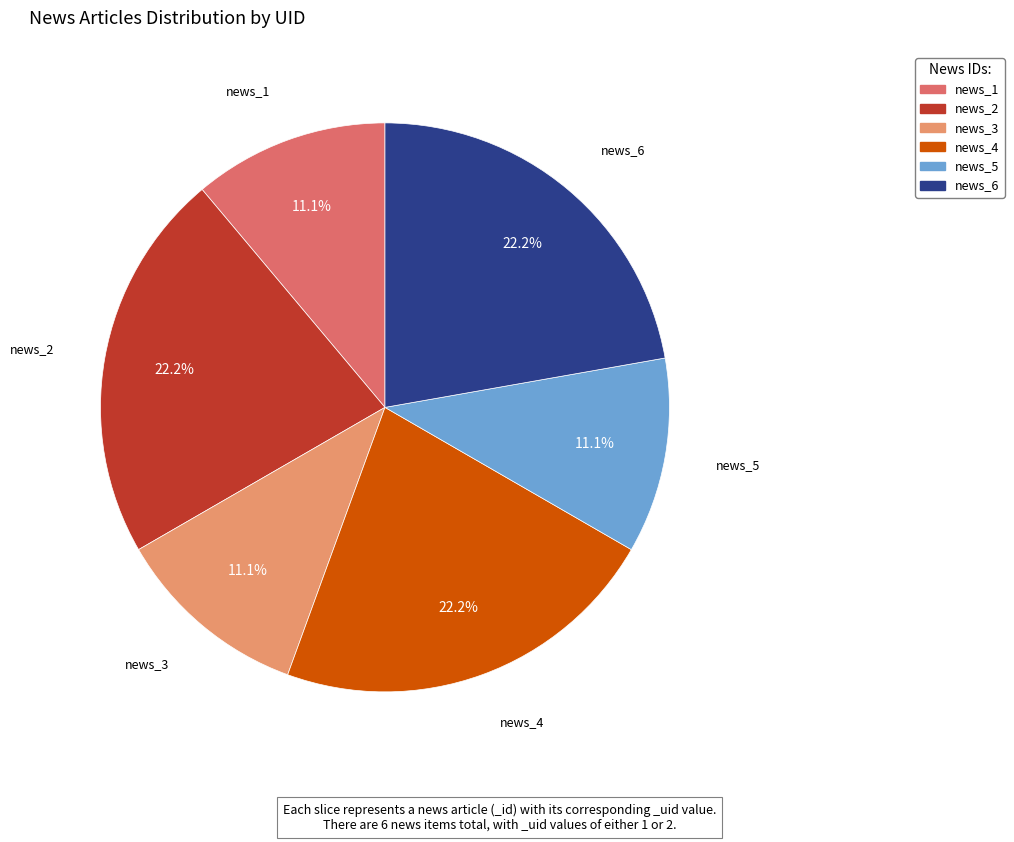

What percentage is the news_6 slice, to the nearest percent?

22%